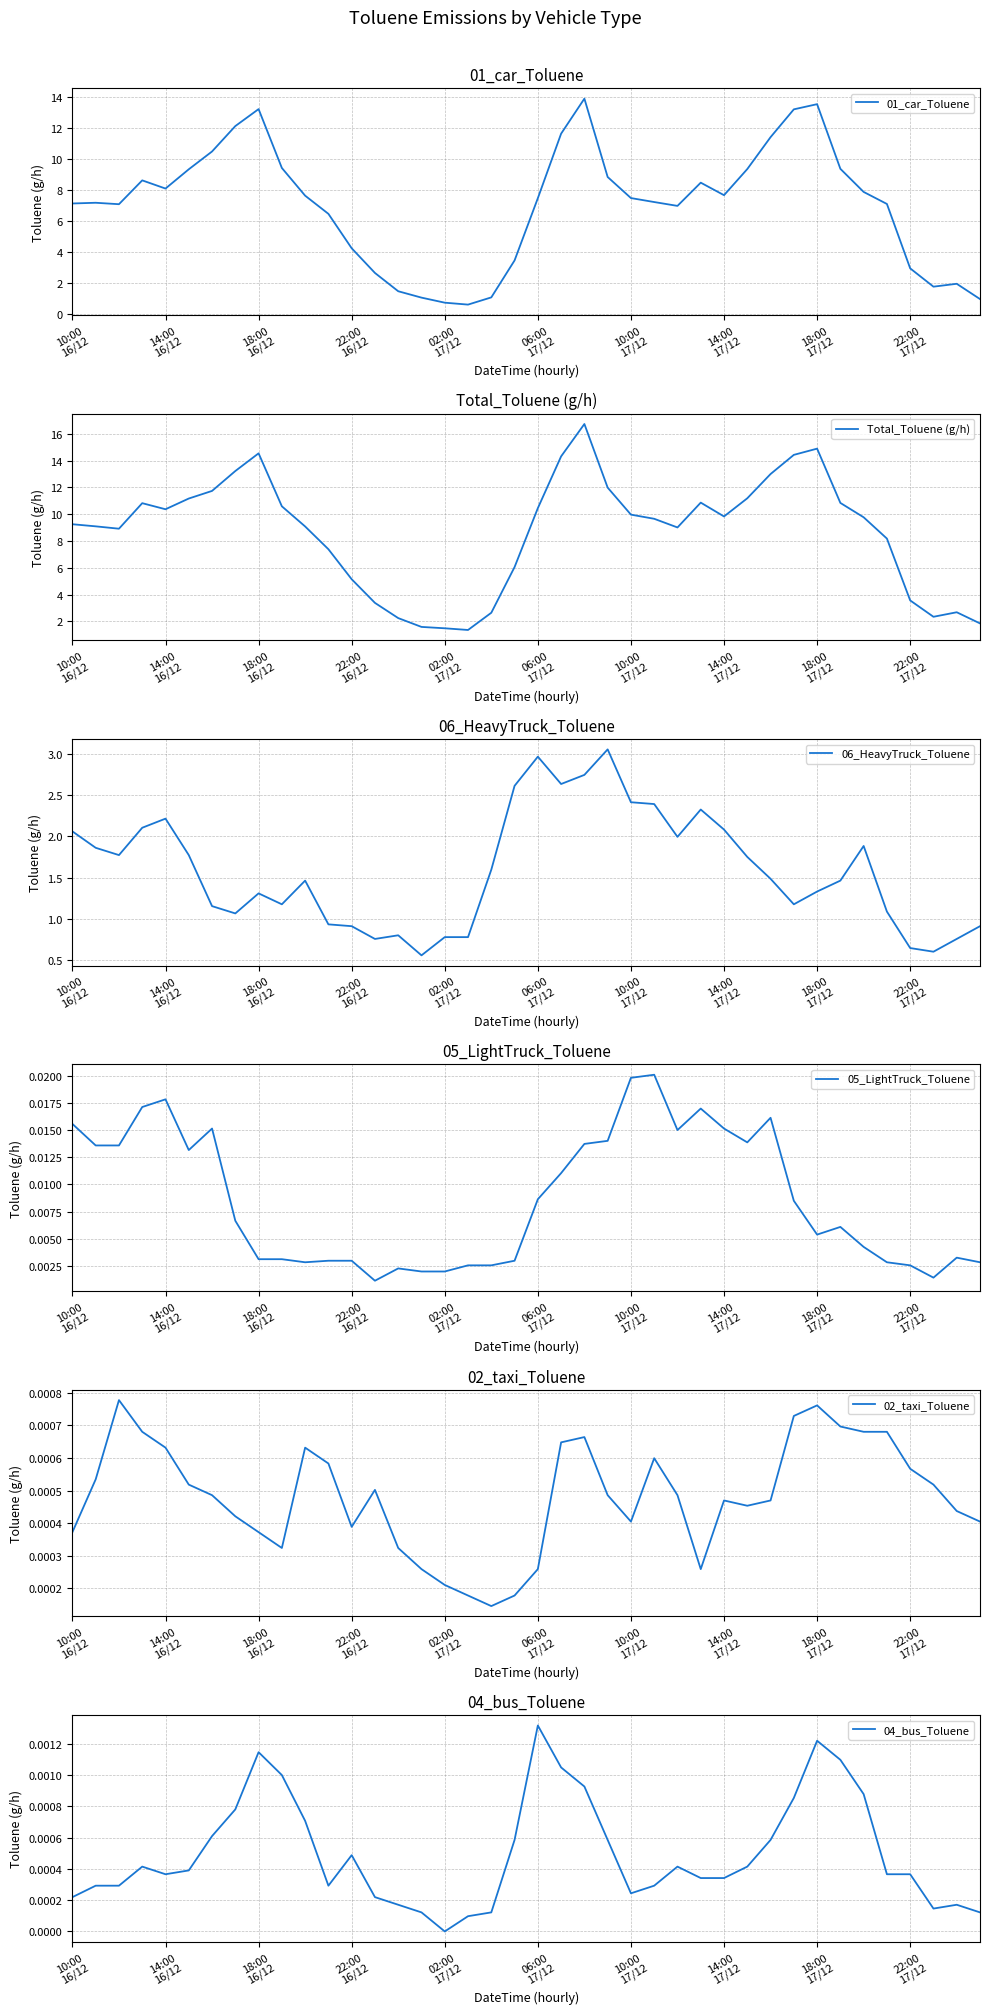

What is the highest value of the 01_car_Toluene series?

13.9